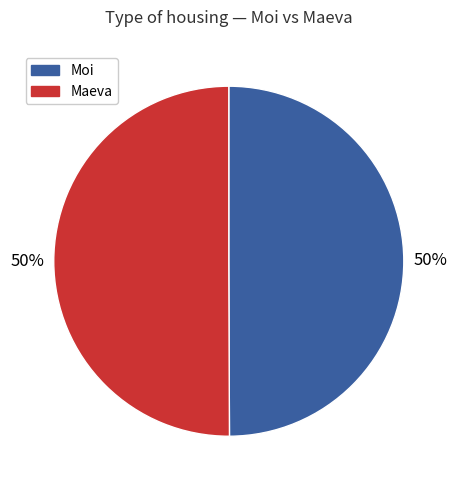

To the nearest percent, what is the average slice percentage?

50%